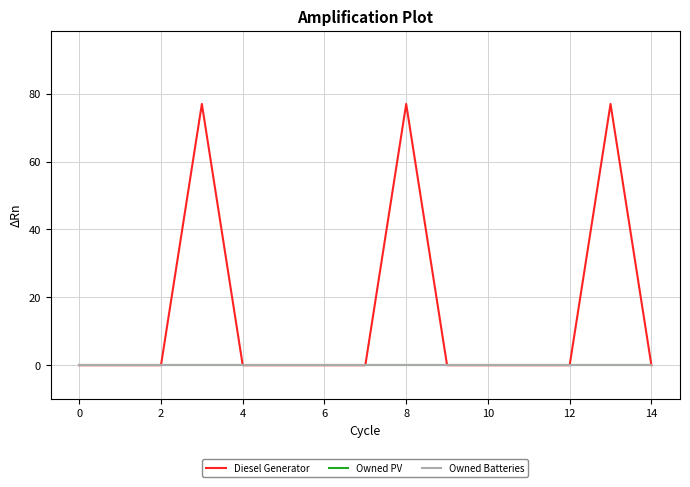

Does the chart display data point markers on the line(s)?

No